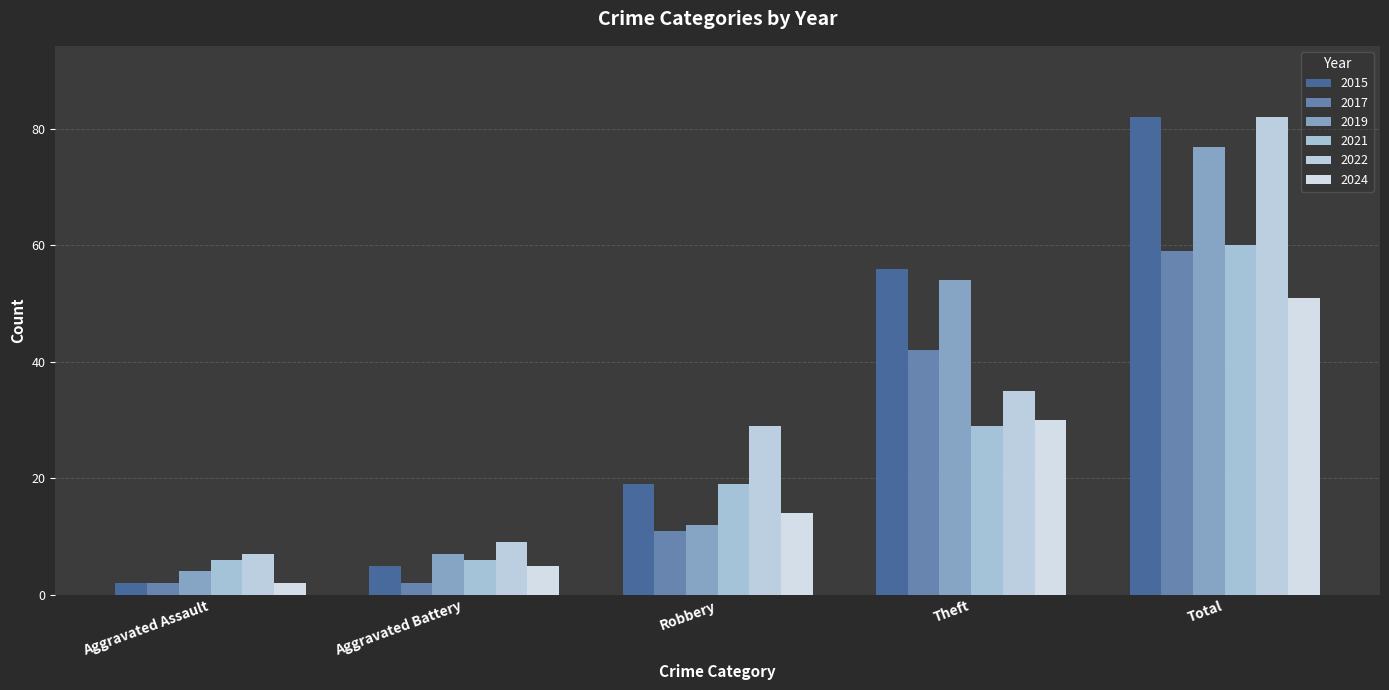

At how many categories does at least one series exceed 14?

3